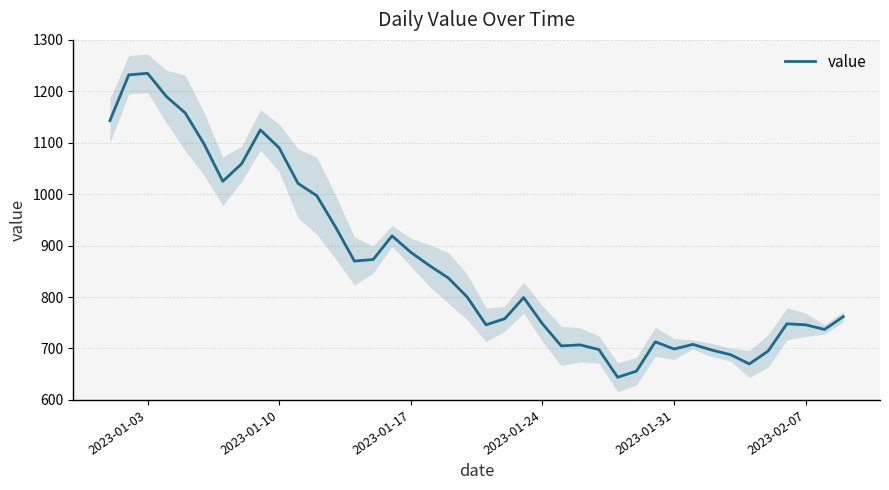

What is the highest value of the value series?

1235